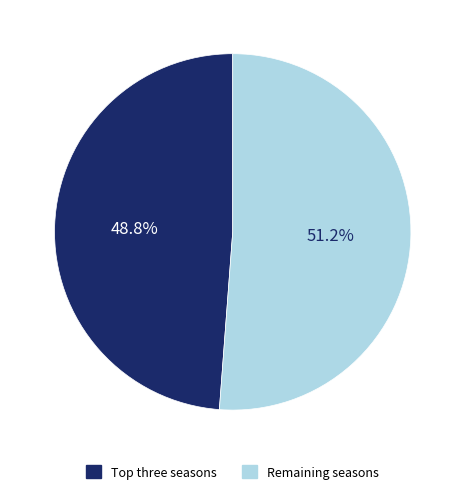

Rank the categories by value from lowest to highest.

Top three seasons, Remaining seasons